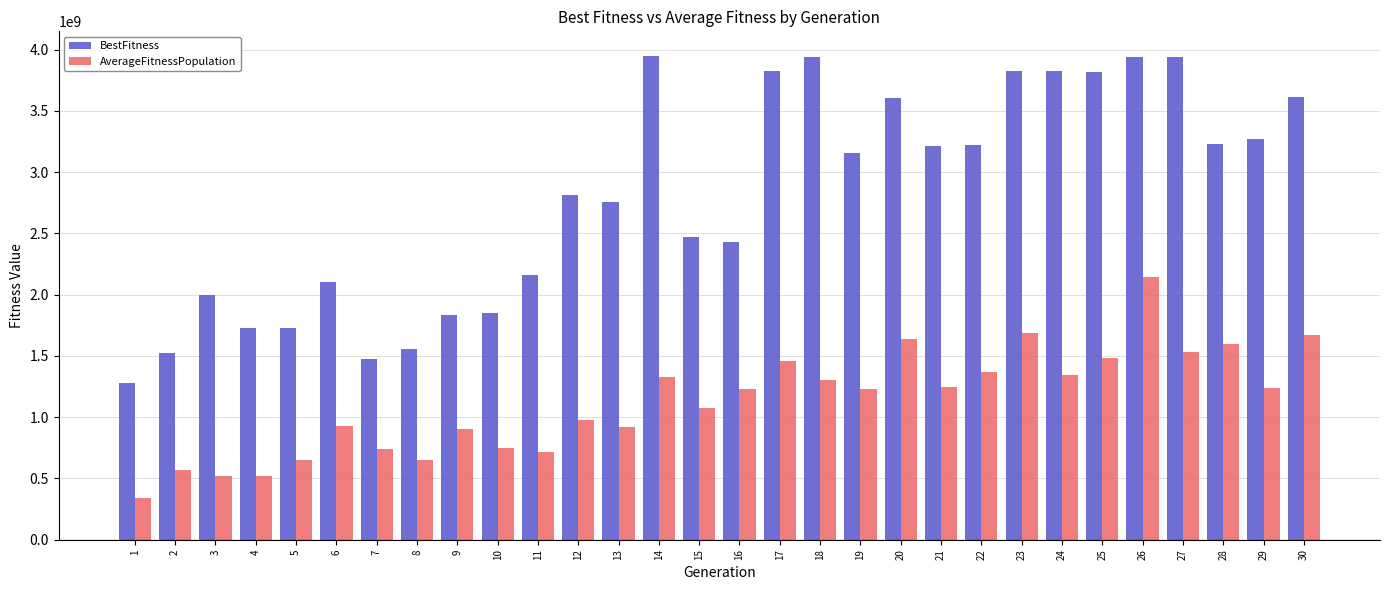

What are all the series names shown in the legend?

BestFitness, AverageFitnessPopulation